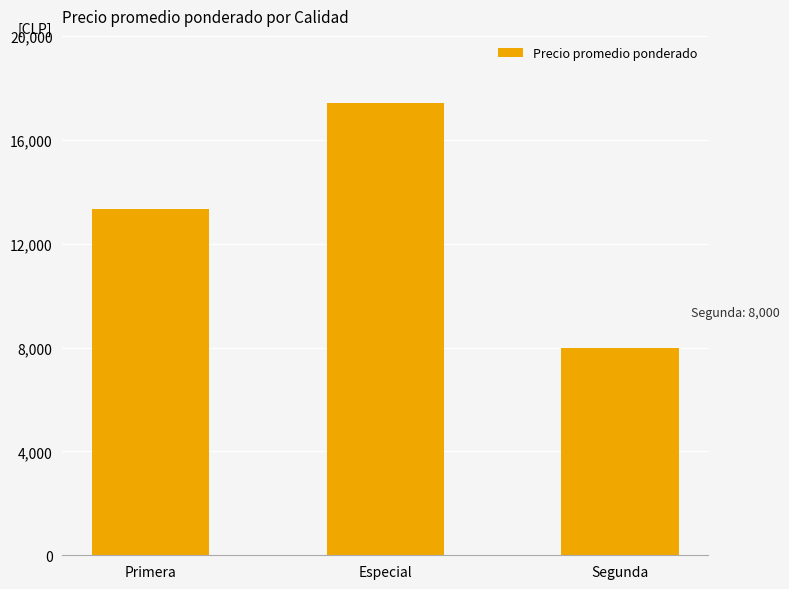

Reading left to right, what are all the values shown in this chart?

Primera=13350	Especial=17400	Segunda=8000